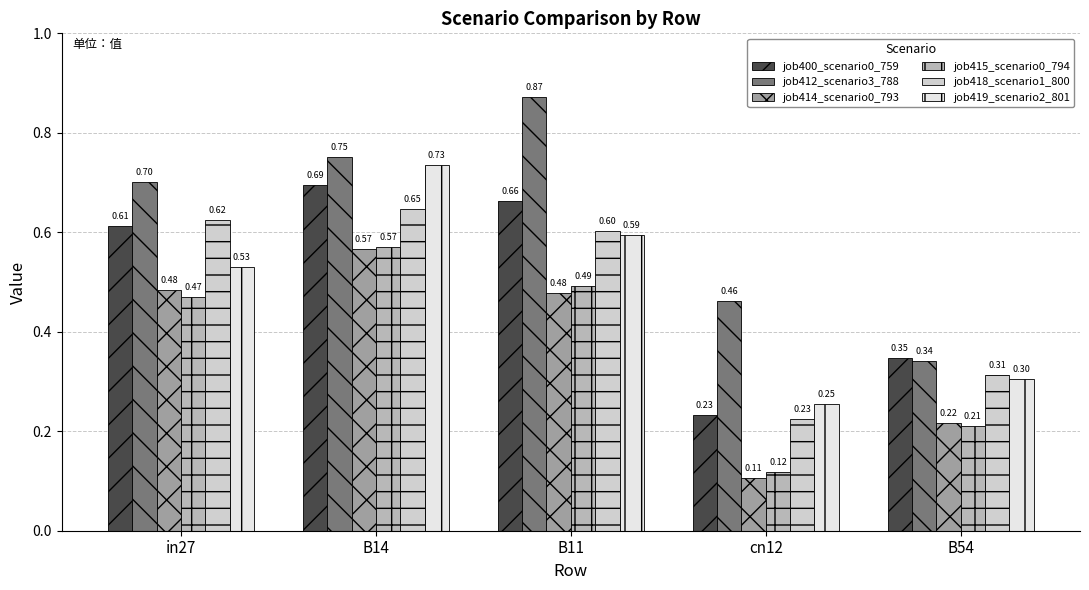

What is the label of the 3rd bar from the right?

B11